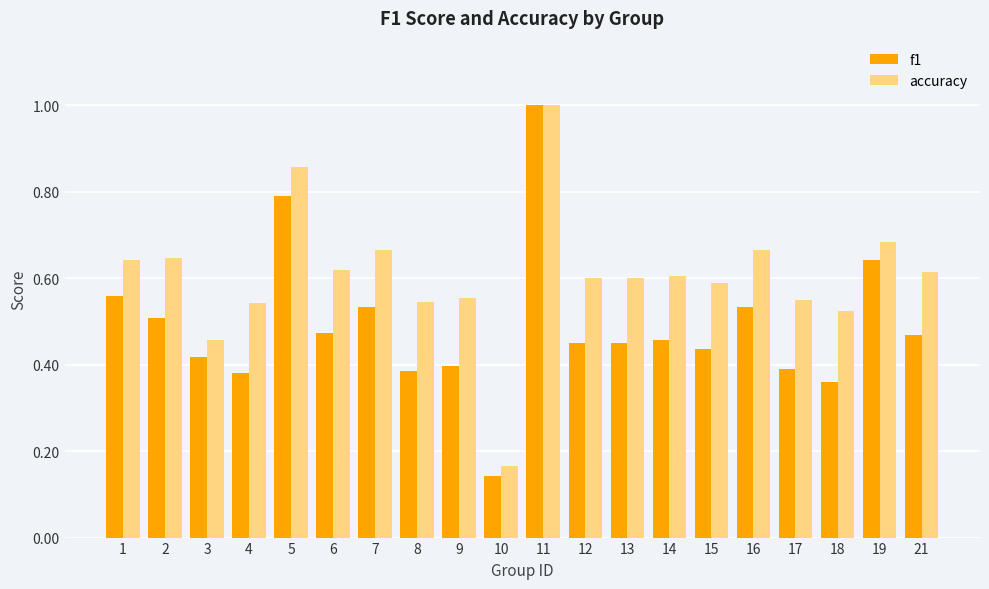

At which category is the sum across all series the highest?

11